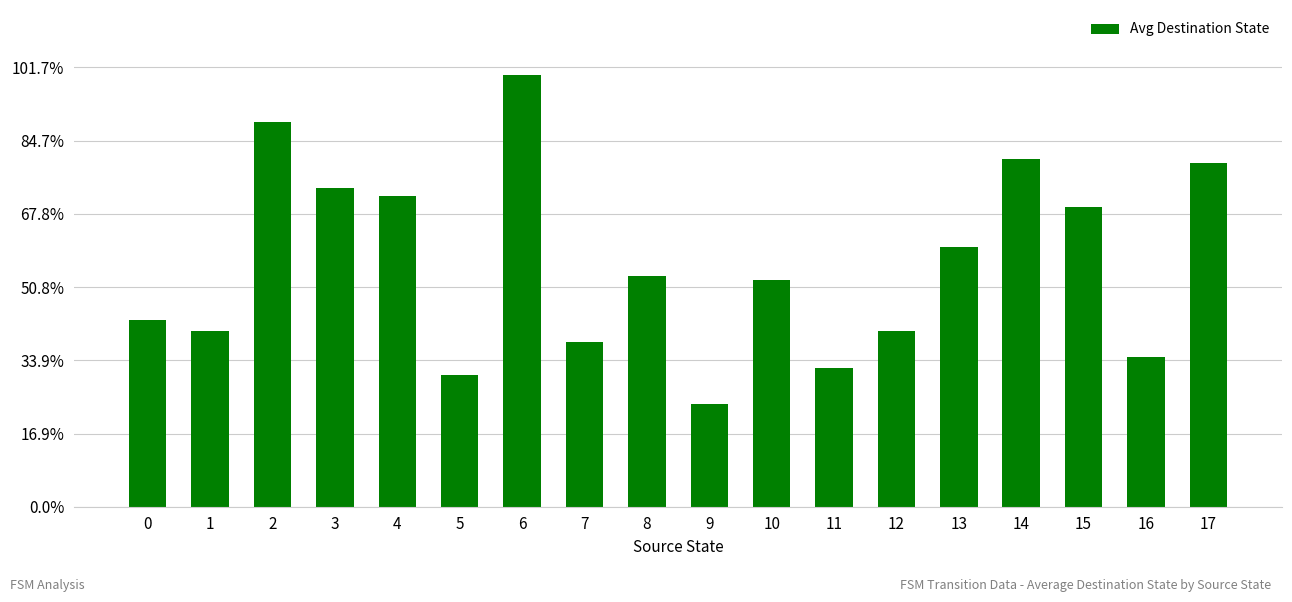

Are the bars horizontal?

No